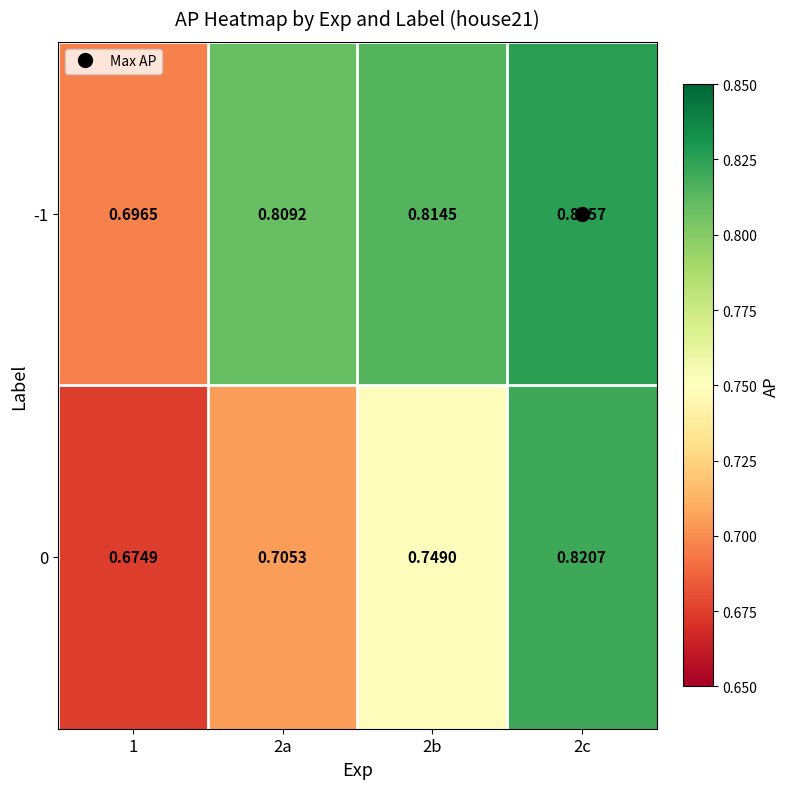

Is the value of -1 at 2b greater than the value of 0 at 2b?

Yes